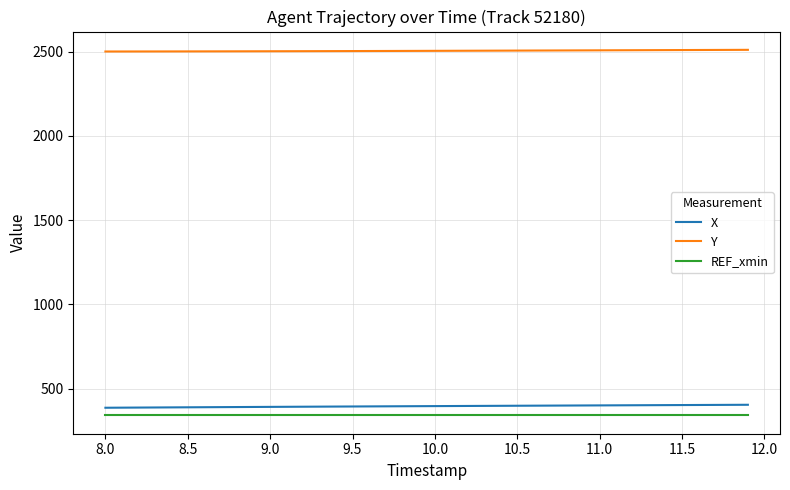

True or false: Y and X cross at least once.

False